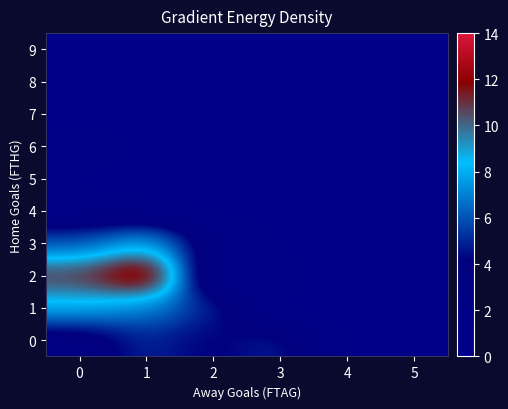

List the series in order of their peak value, lowest first.

7, 8, 5, 9, 4, 6, 0, 1, 3, 2